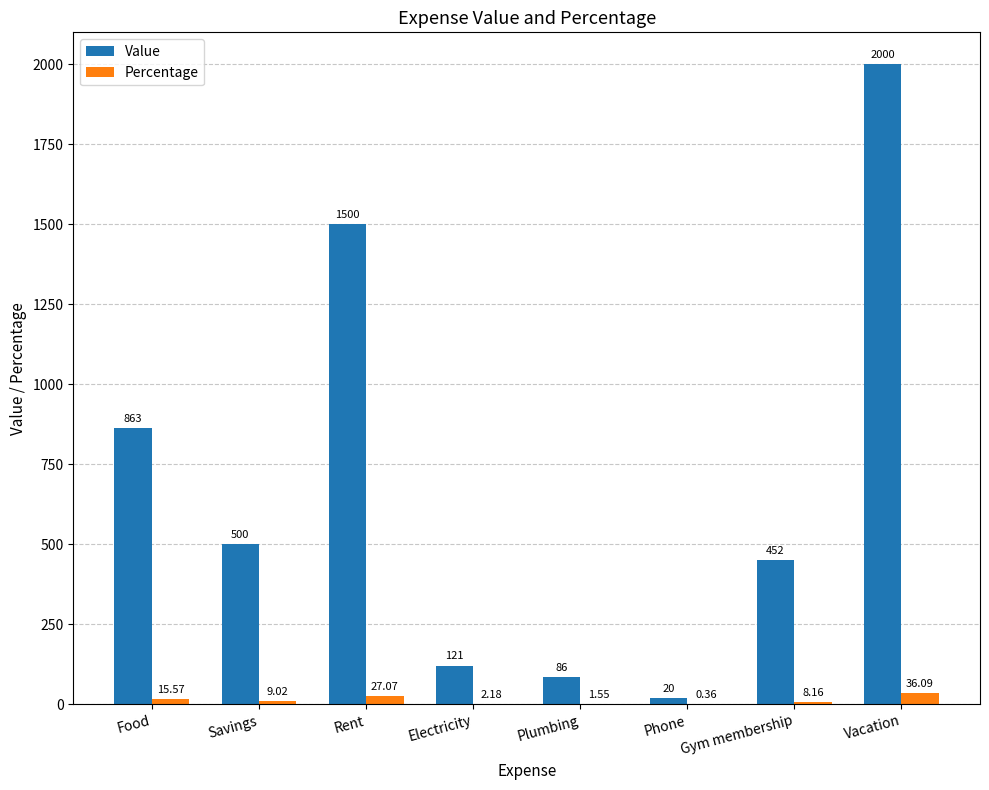

What are all the series names shown in the legend?

Value, Percentage